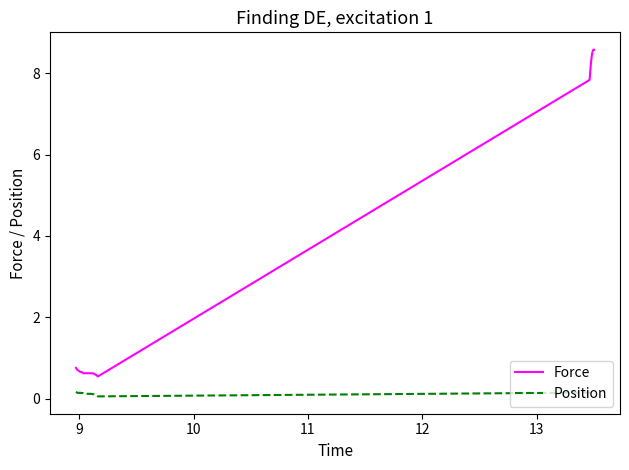

Reading right to left, list all the values displayed in this chart.

Force: 8.6	8.6	8.6	8.5	8.5	8.4	8.3	8.2	8.0	7.8	0.5	0.6	0.6	0.6	0.6	0.6	0.6	0.6	0.6	0.6	0.6	0.6	0.6	0.6	0.6	0.6	0.6	0.6	0.6	0.6	0.6	0.6	0.7	0.7	0.7	0.7	0.7	0.7	0.8	0.8
Position: 0.1	0.1	0.1	0.1	0.1	0.1	0.1	0.1	0.1	0.1	0.1	0.1	0.1	0.1	0.1	0.1	0.1	0.1	0.1	0.1	0.1	0.1	0.1	0.1	0.1	0.1	0.1	0.1	0.1	0.1	0.1	0.1	0.1	0.1	0.1	0.1	0.1	0.2	0.2	0.2